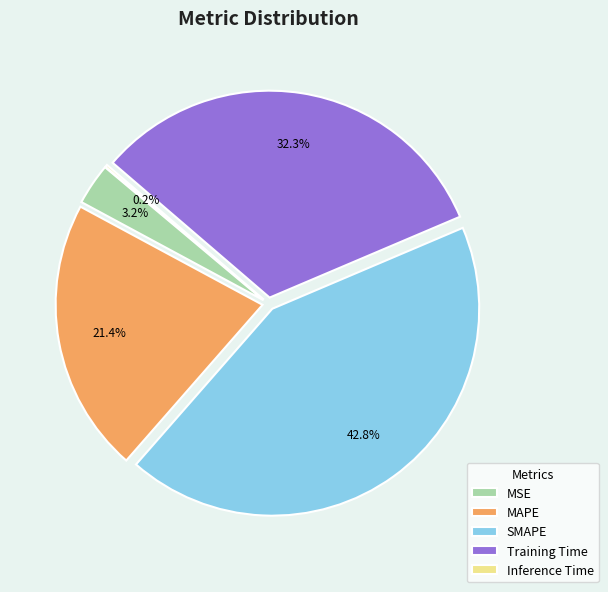

How much of the chart is everything except Training Time?

67.7%